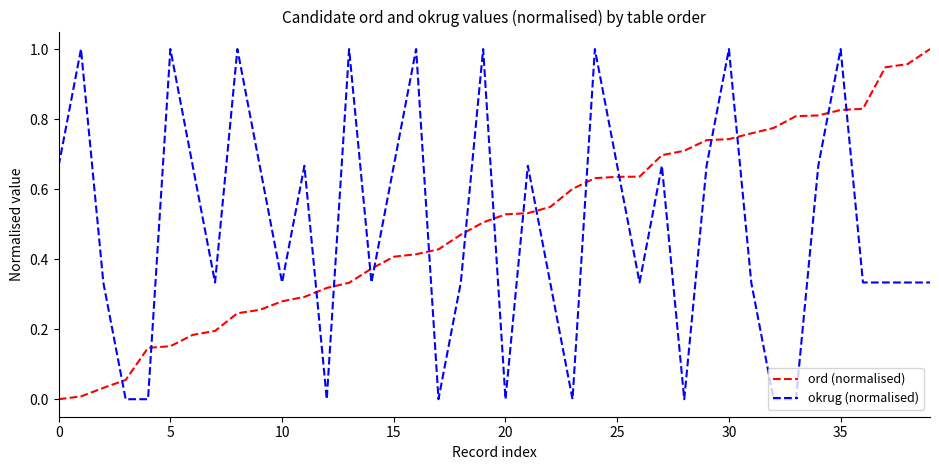

Which series ends up on top after the final intersection of ord (normalised) and okrug (normalised)?

ord (normalised)